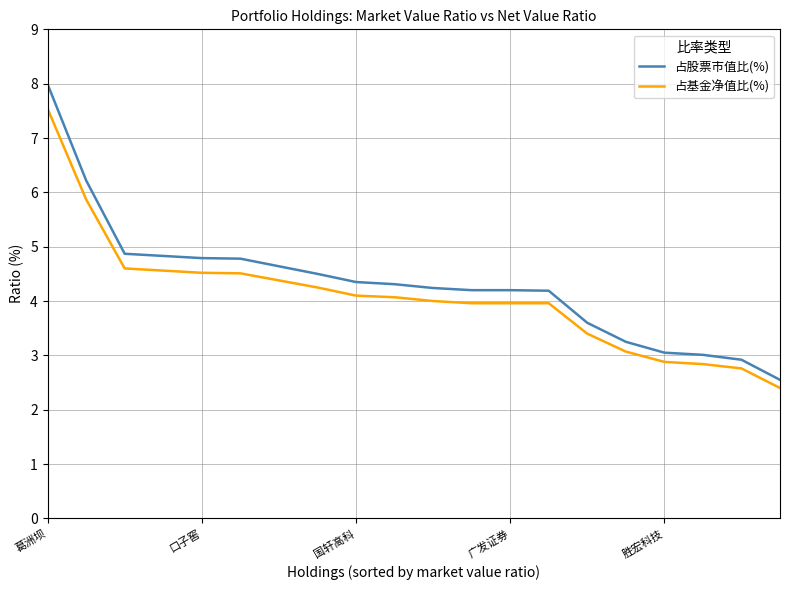

What is the difference between the maximum and minimum values in the 占基金净值比(%) series?

5.1